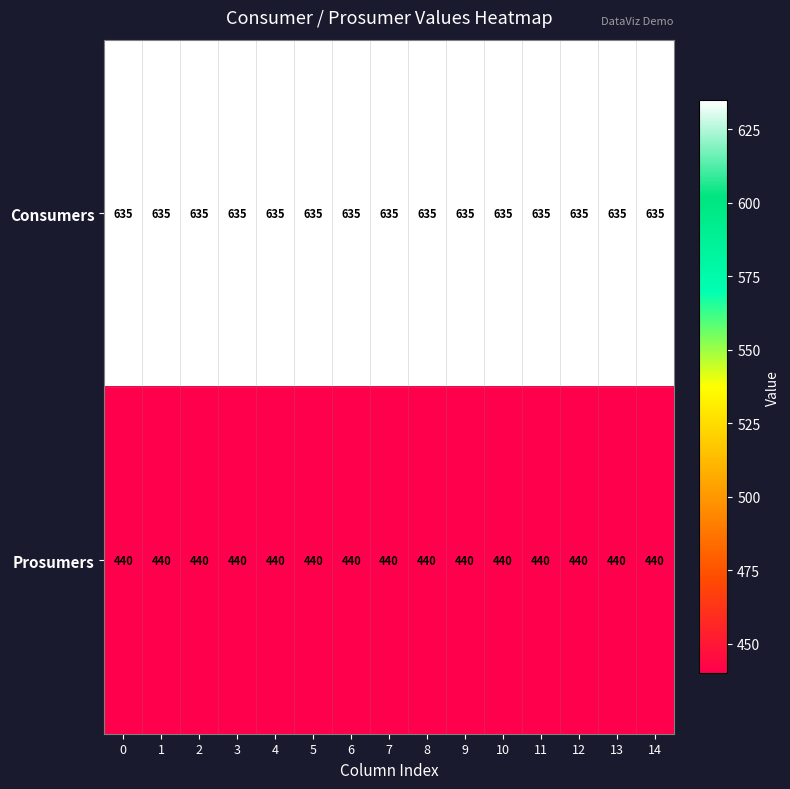

At 10, list the series in order from largest to smallest.

Consumers, Prosumers